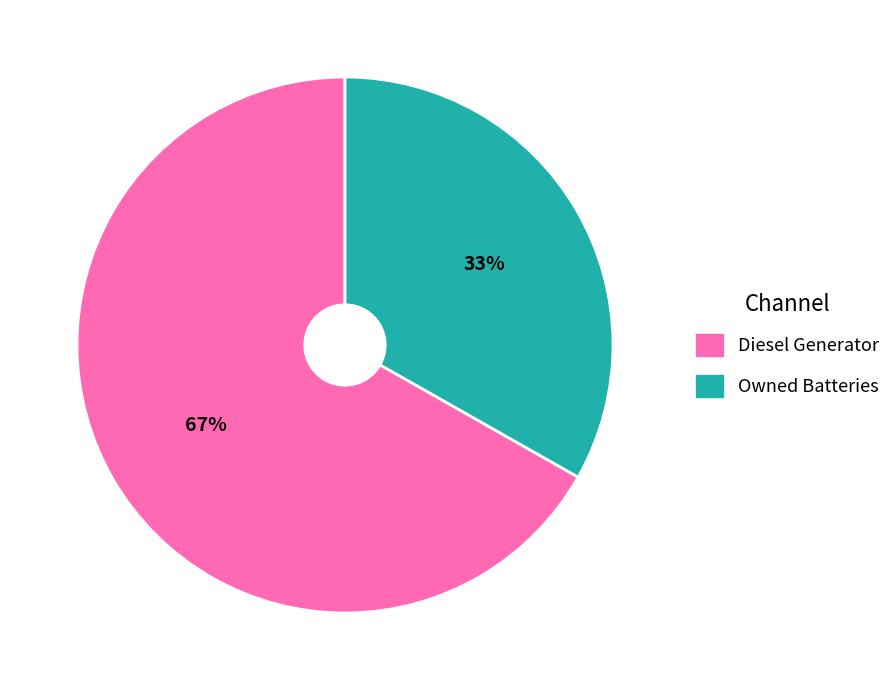

Does any single category account for the majority?

Yes